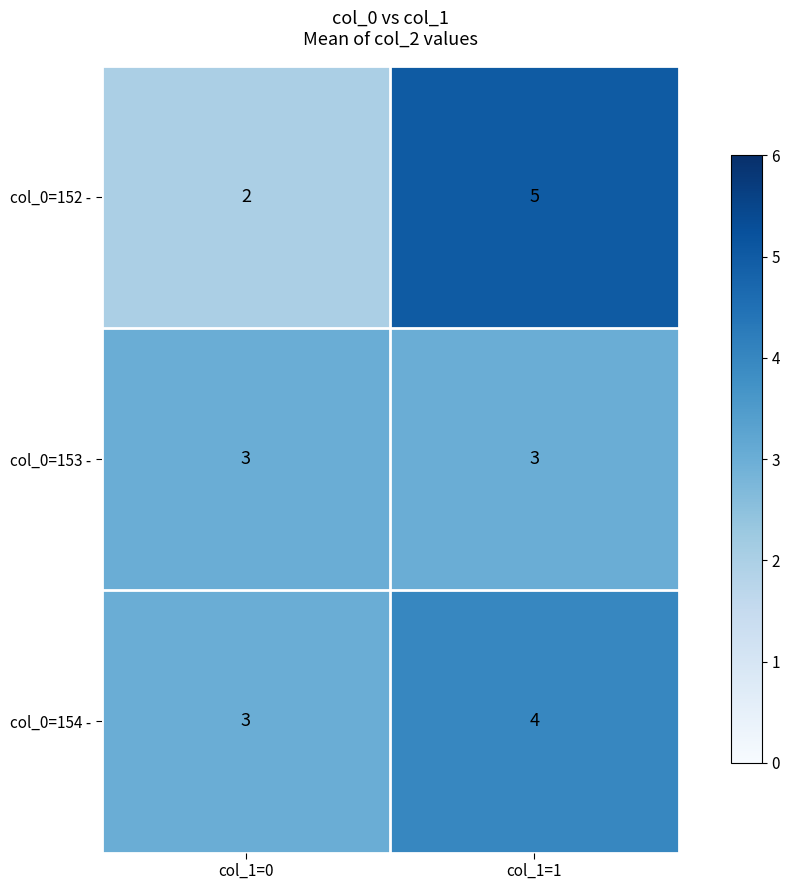

Between col_1=0 and col_1=1, which series saw the biggest shift?

col_0=152 -